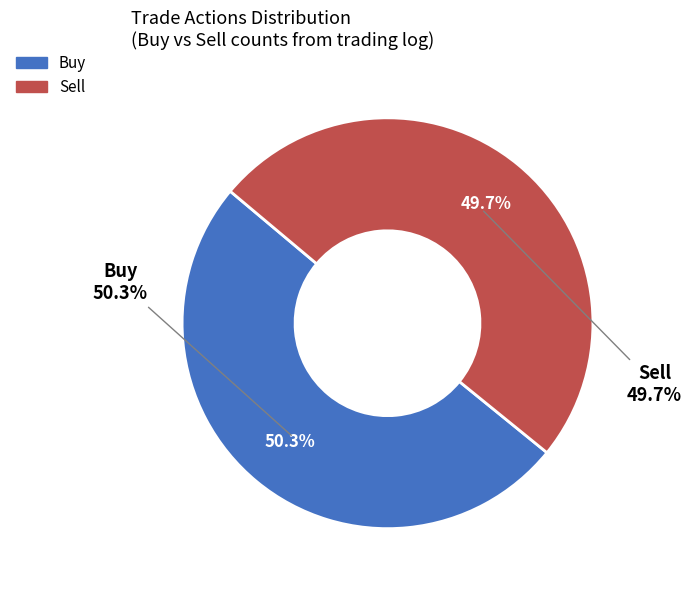

What is the ratio of the value at Buy to the value at Sell?

1.0